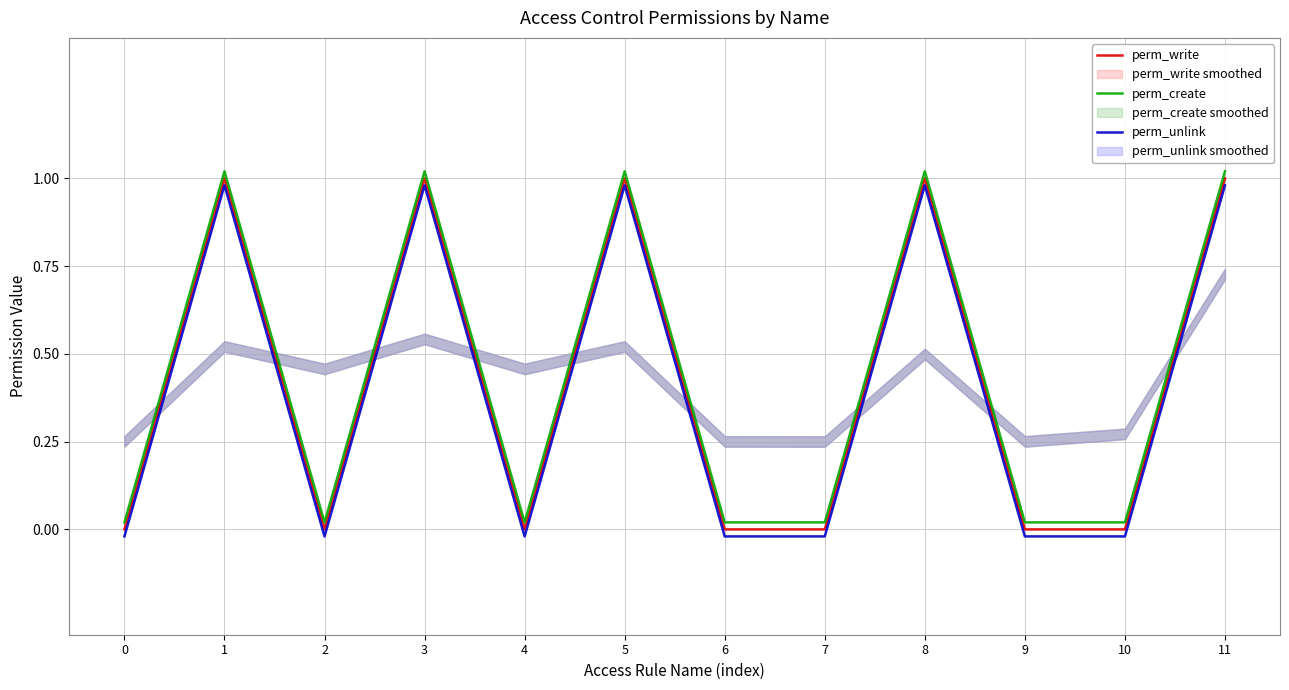

Which series changed the most between 8 and 11?

perm_write